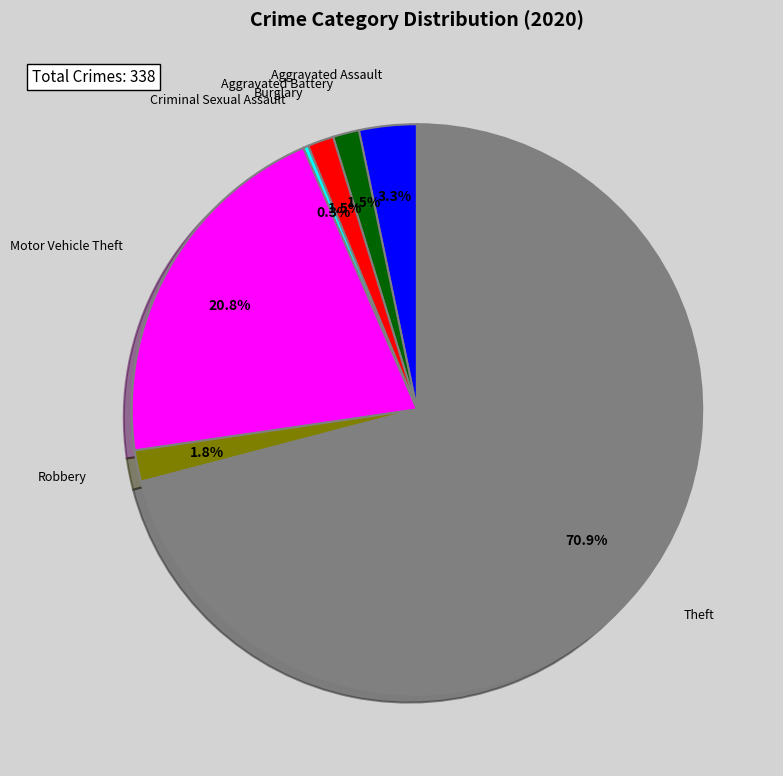

Is there any slice that represents more than half of the pie?

Yes